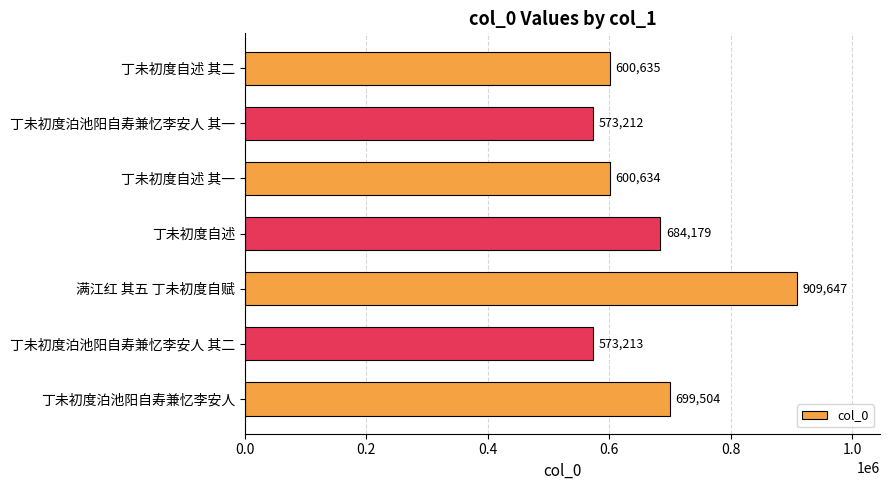

List the labels in order of value, largest first.

满江红 其五 丁未初度自赋, 丁未初度泊池阳自寿兼忆李安人, 丁未初度自述, 丁未初度自述 其二, 丁未初度自述 其一, 丁未初度泊池阳自寿兼忆李安人 其二, 丁未初度泊池阳自寿兼忆李安人 其一